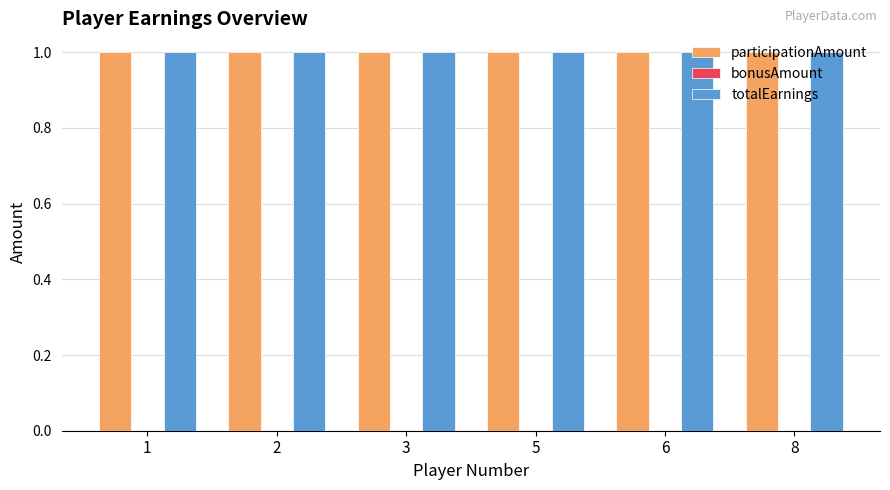

Reading left to right, what are all the values shown in this chart?

participationAmount: 1	1	1	1	1	1
bonusAmount: 0	0	0	0	0	0
totalEarnings: 1	1	1	1	1	1